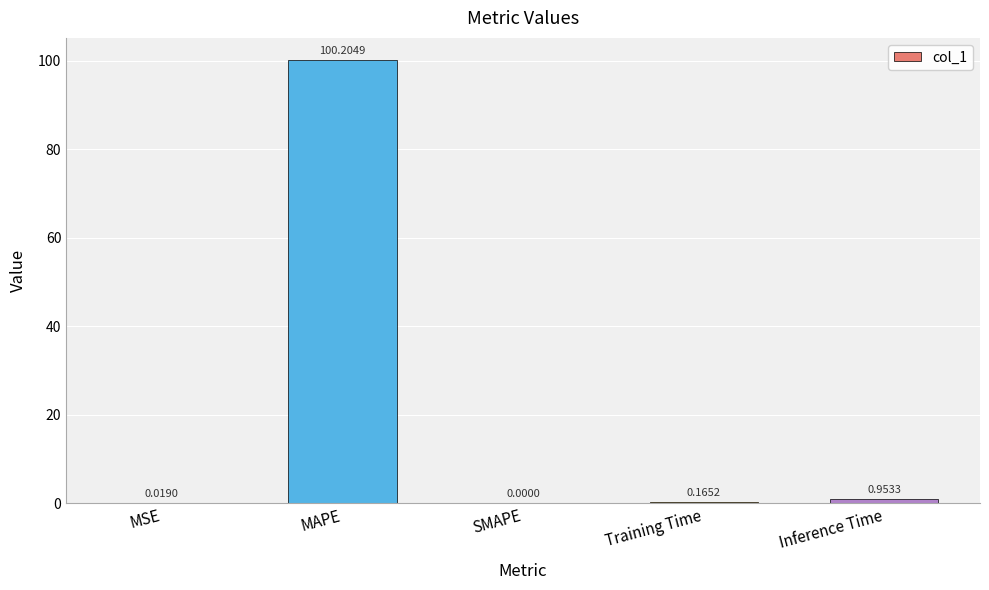

Is it true that the value at MAPE is 64.3?

False